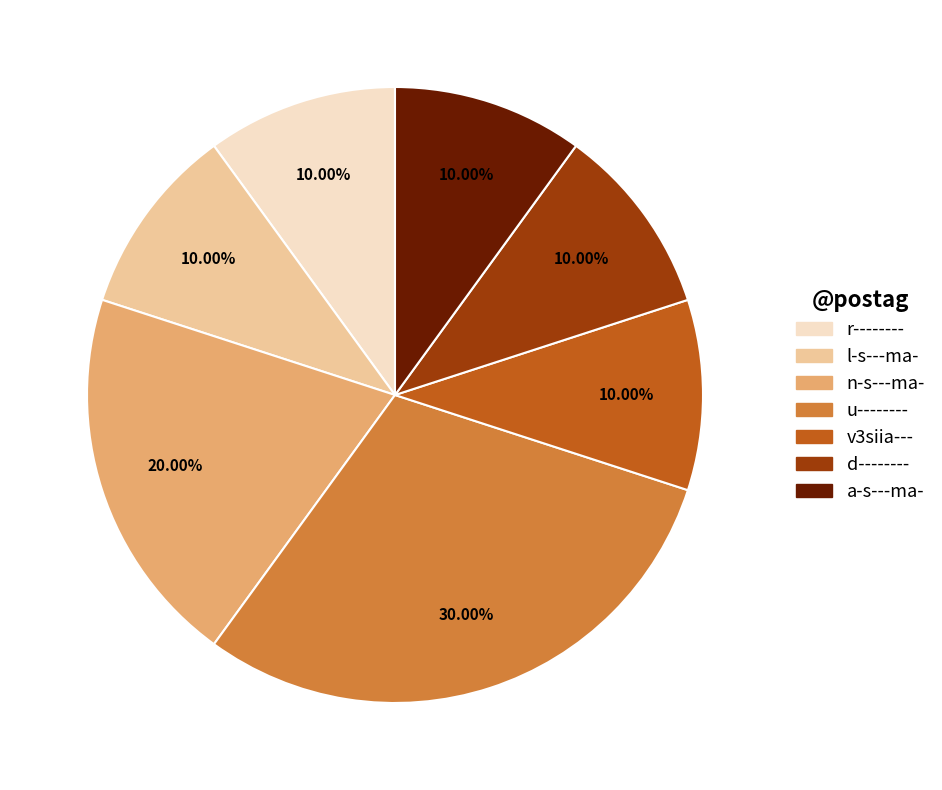

To the nearest percent, what is the difference between the largest and smallest slice percentages?

20%